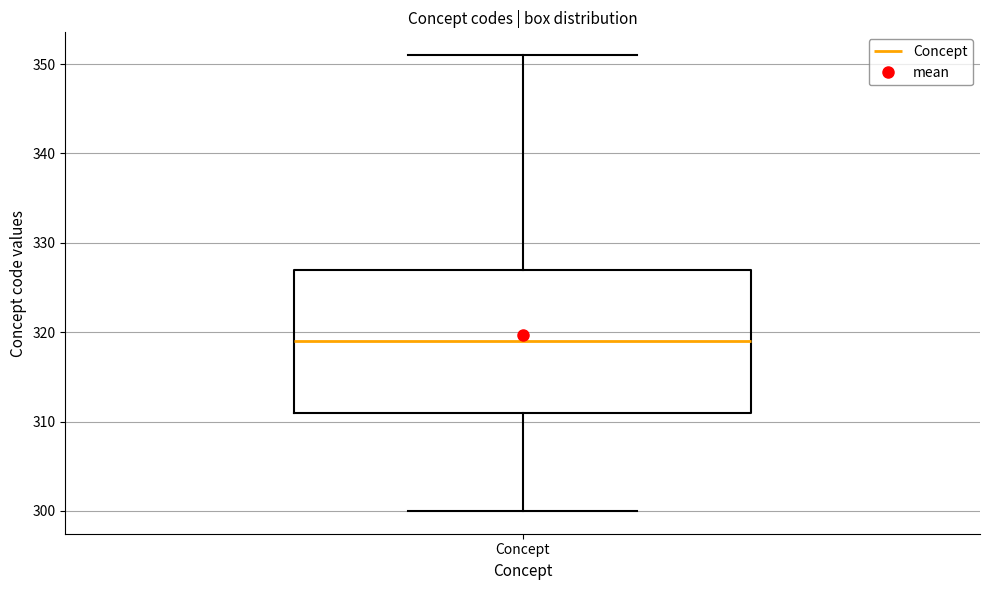

Transcribe this box plot: give where the median line is, the range the box spans, and where the two whiskers end, as read against the y-axis. The values are not printed on the chart, so give them approximately, as read against the axis.

median 319, box 311 to 327, whiskers 300 to 351